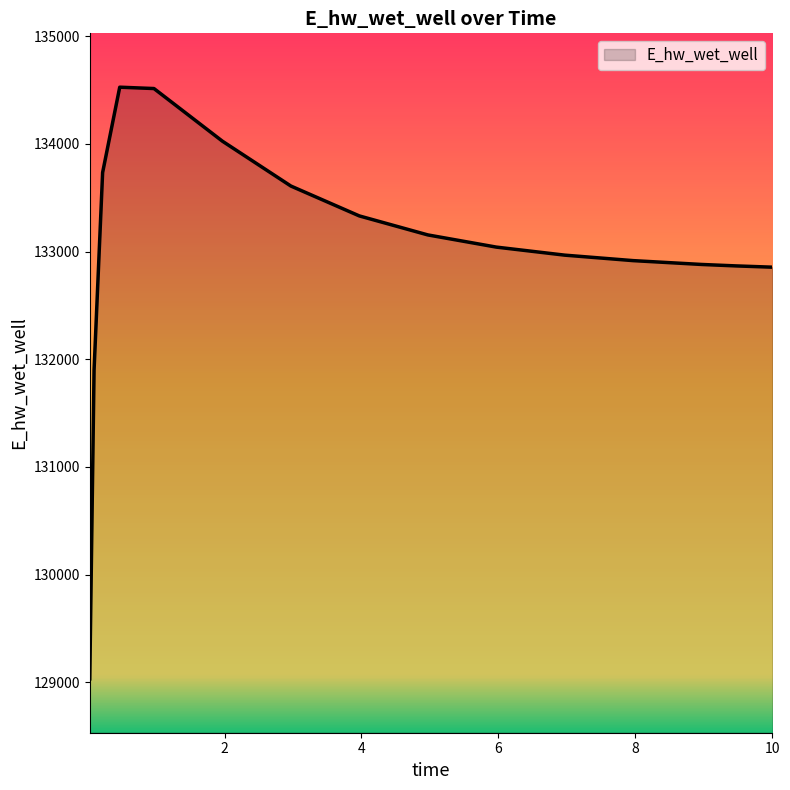

What is the difference between the maximum and minimum values?

5493.7